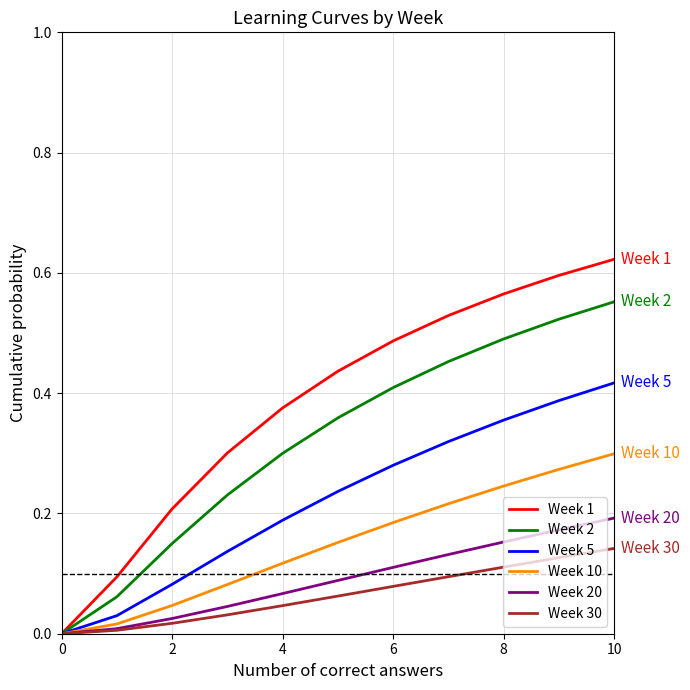

Which series has the largest range (max minus min)?

Week 1